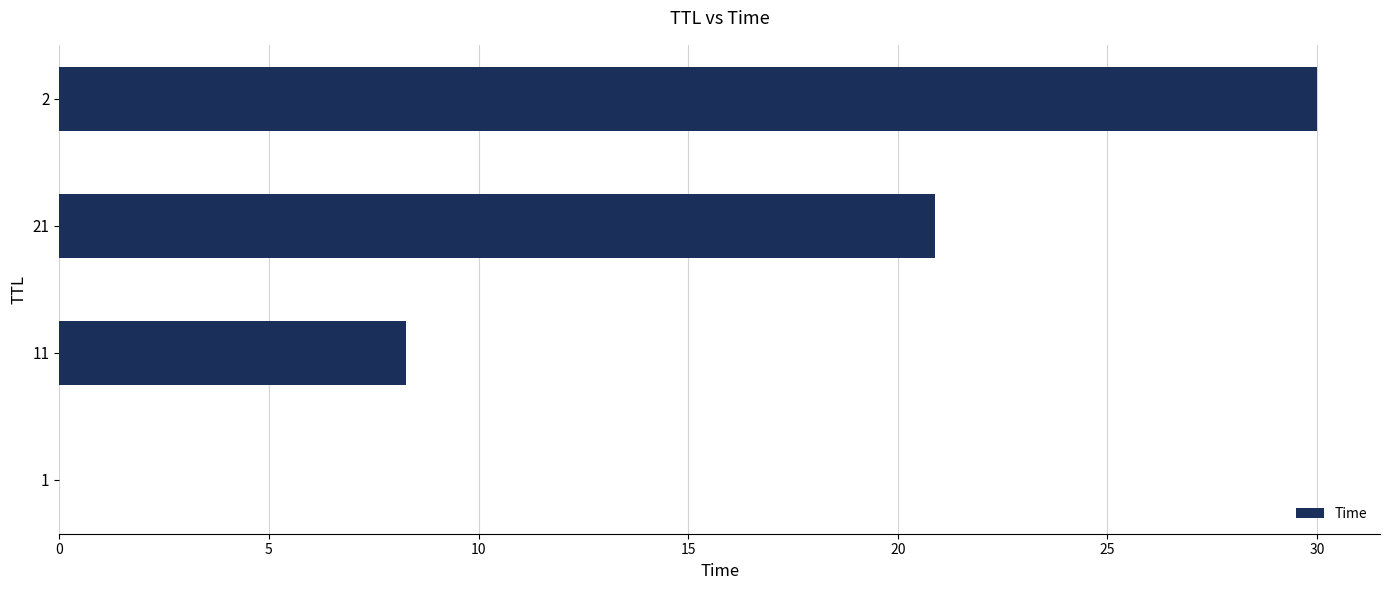

The value at 21 is 32.6. True or false?

False